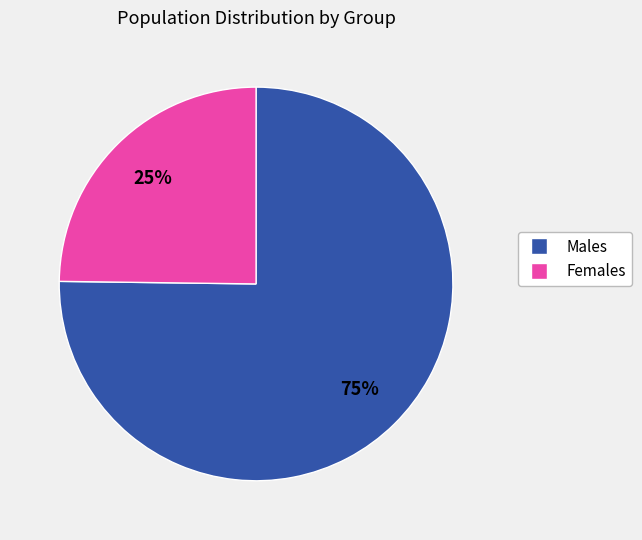

To the nearest percent, what is the difference between the largest and smallest slice percentages?

50%